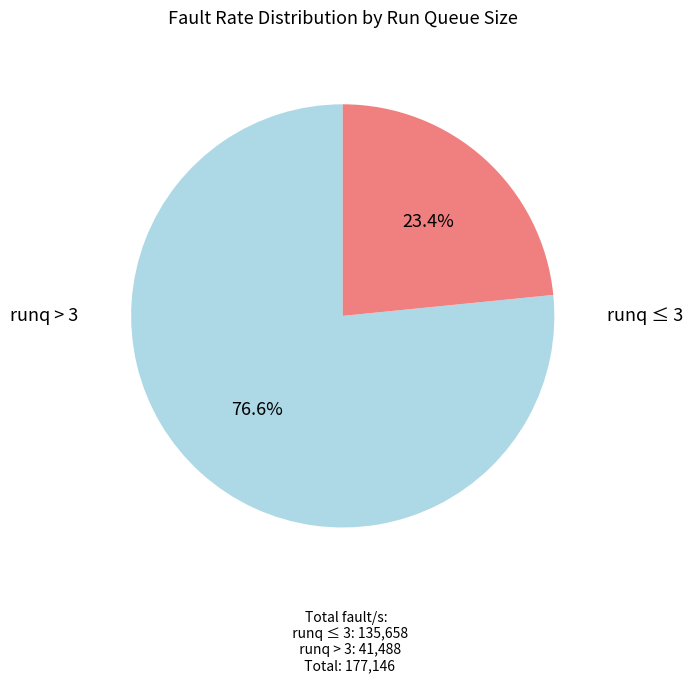

Is there a majority slice in this chart?

Yes